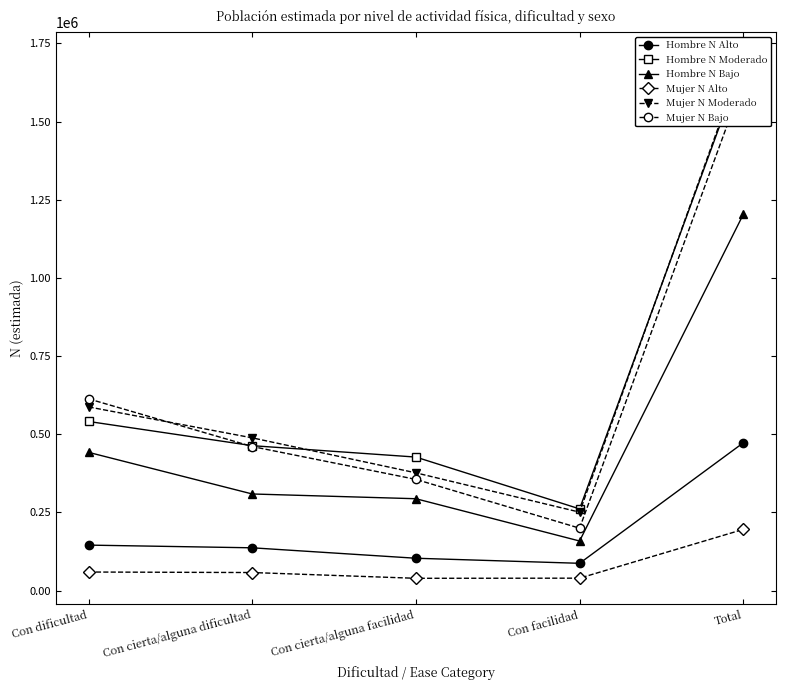

What is the smallest value displayed?

39158